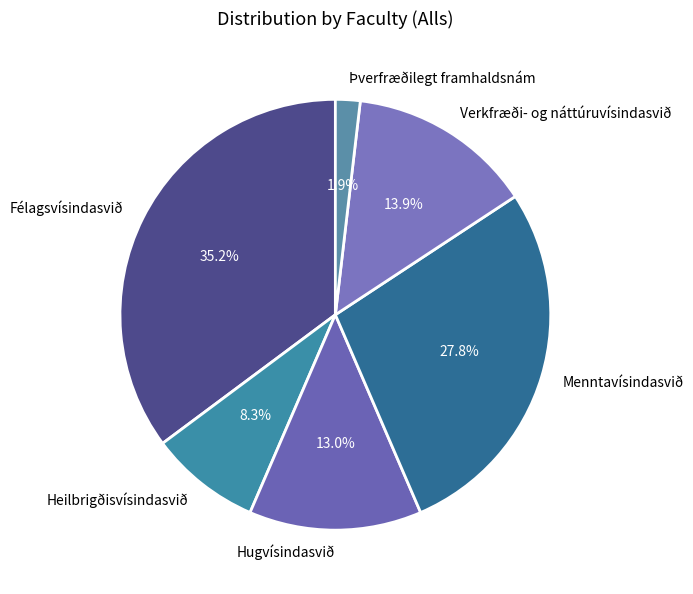

Combined, what portion of the pie is Hugvísindasvið and Verkfræði- og náttúruvísindasvið?

26.9%